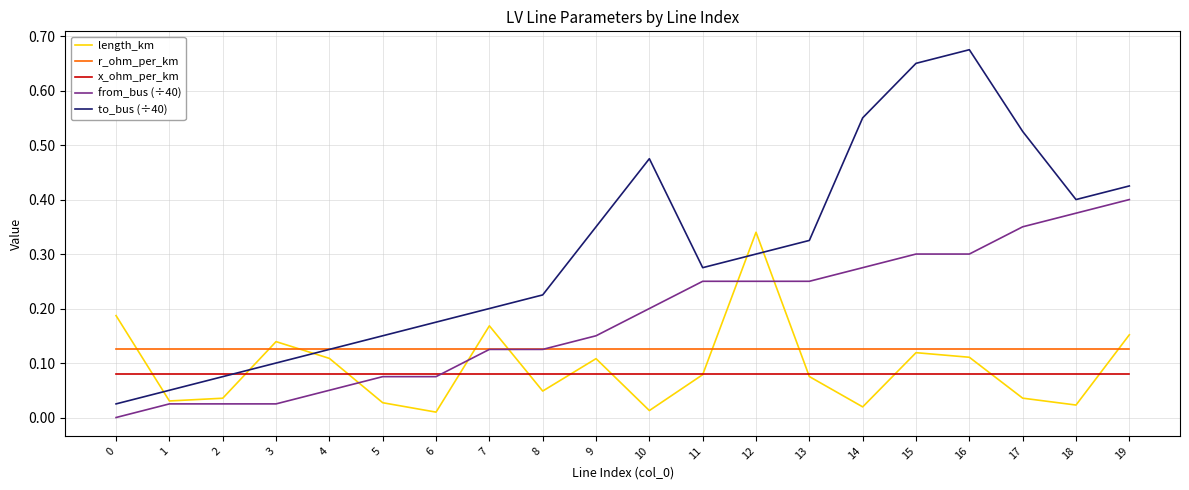

Which series has the widest spread of values?

to_bus (÷40)